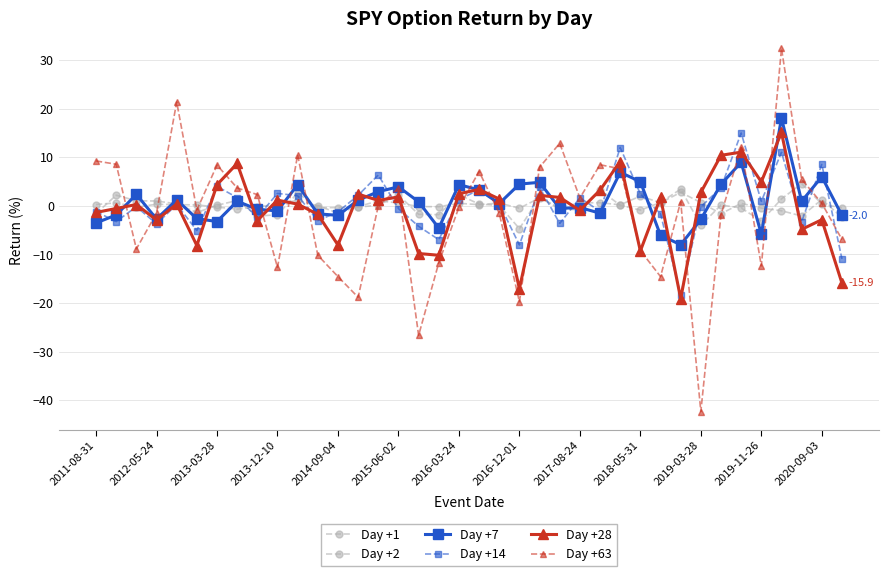

How many distinct data groups are displayed?

6